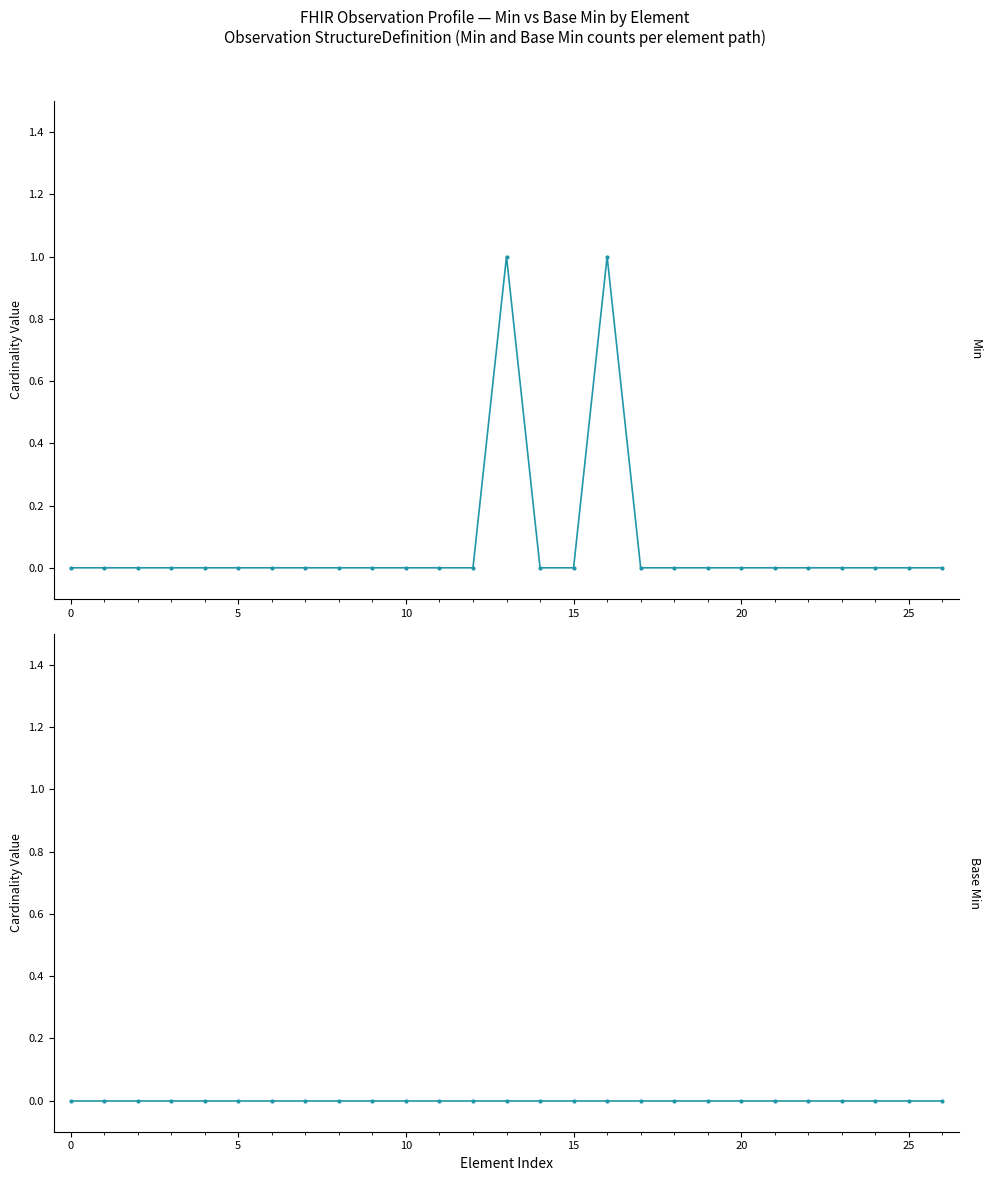

What are all the series names shown in the legend?

Min, Base Min